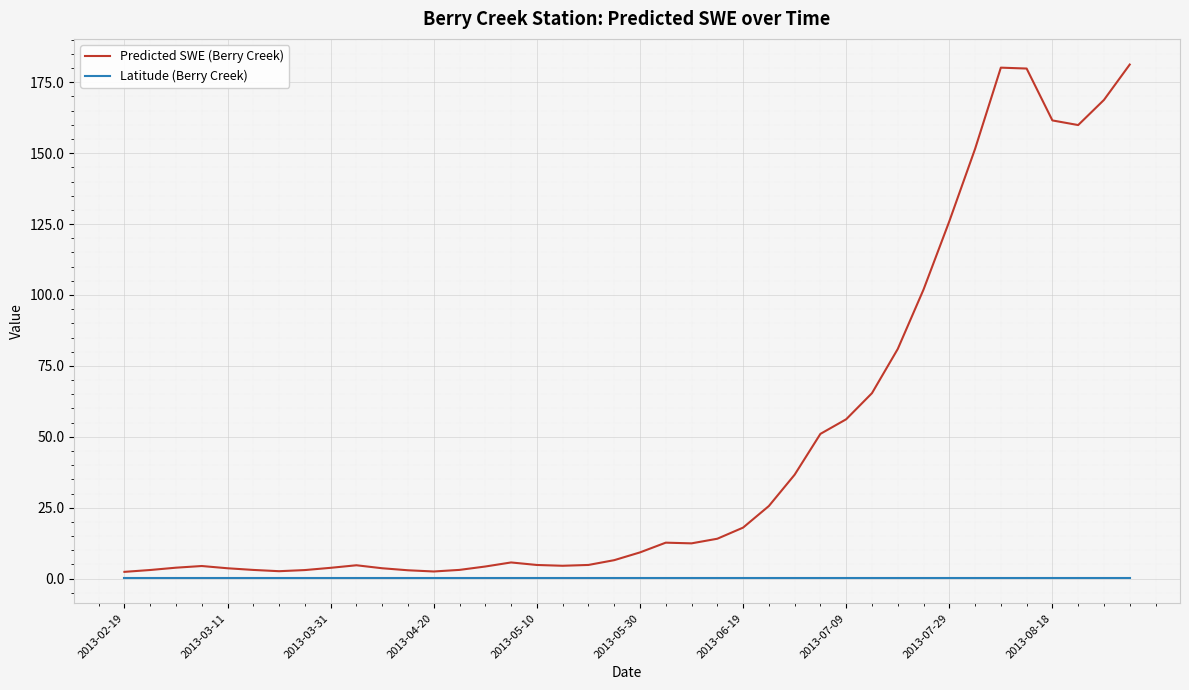

What is the maximum value for Predicted SWE (Berry Creek)?

181.2